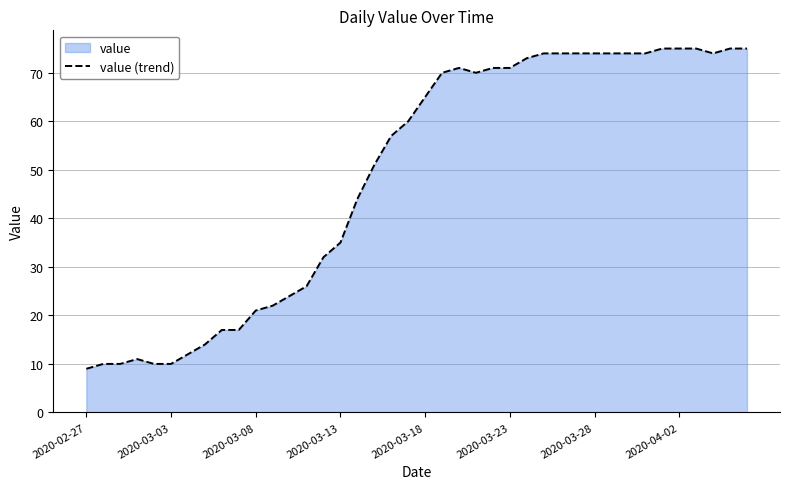

Is it true that the value at 2020-03-18 is 65?

True